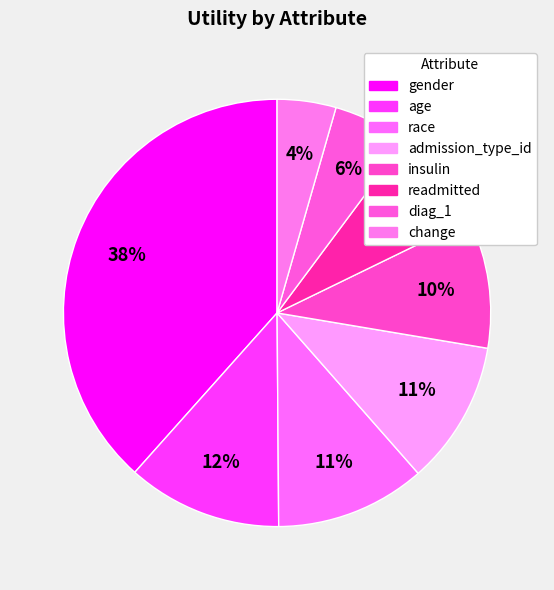

Count the number of slices in the pie.

8